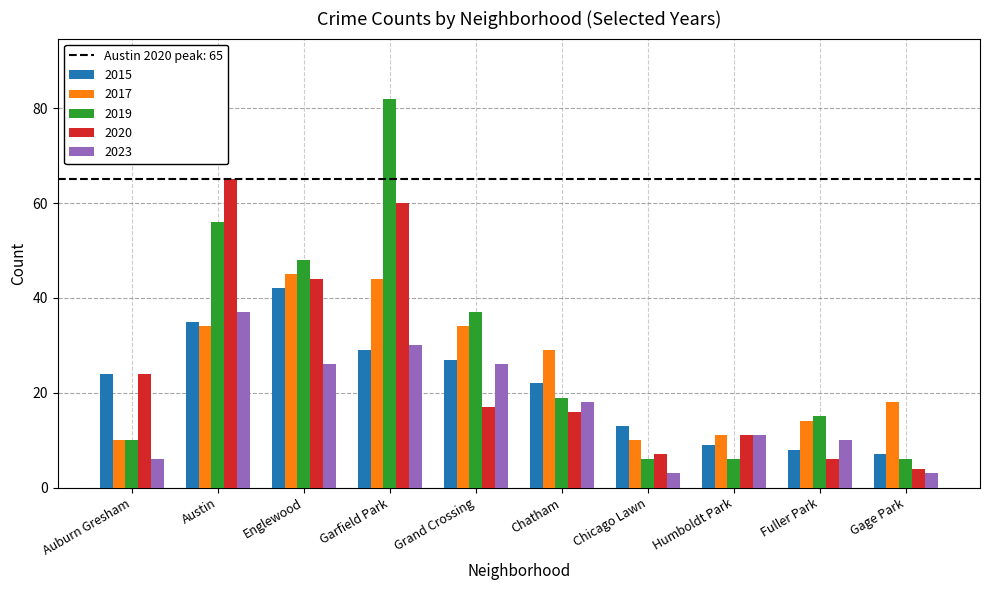

What is the smallest value displayed?

3